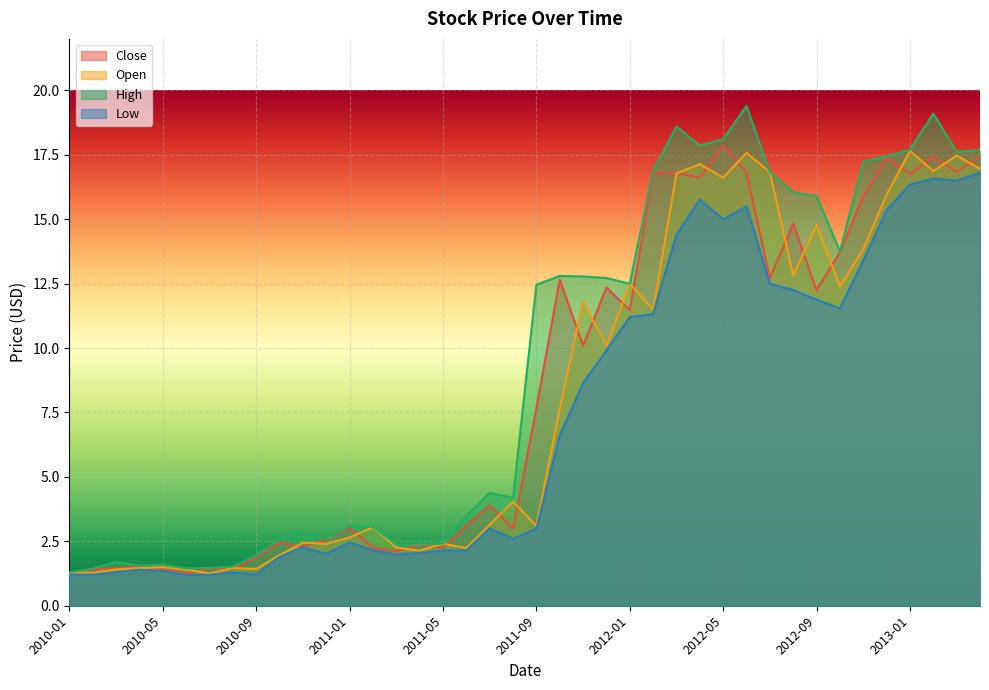

Rank the series at 2010-09 from highest to lowest value.

High, Close, Open, Low